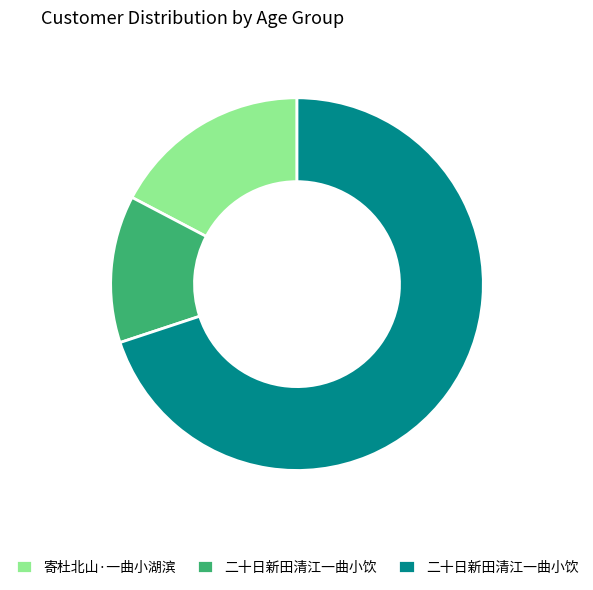

Does any single category account for the majority?

Yes